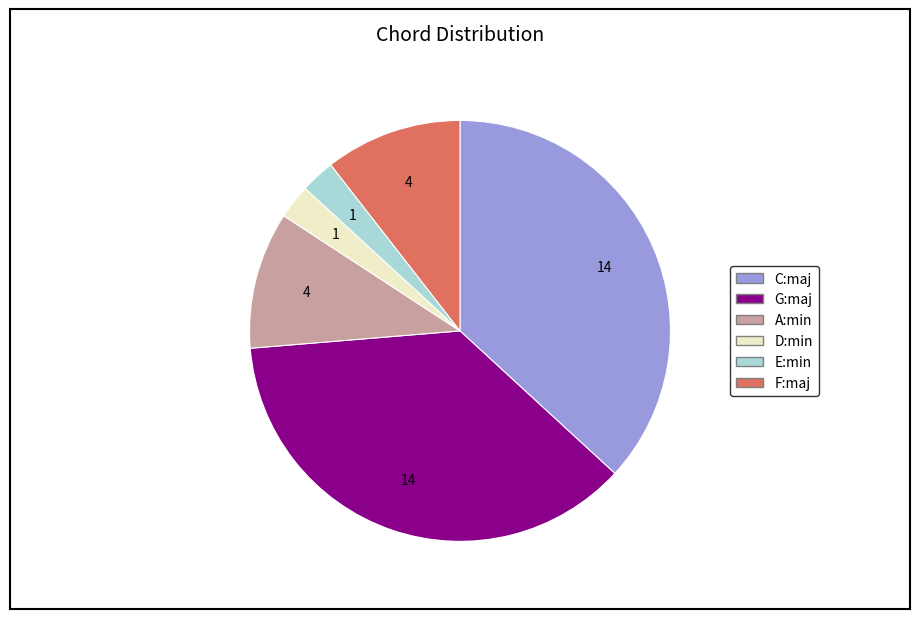

The C:maj slice represents 31% of the pie. True or false?

False